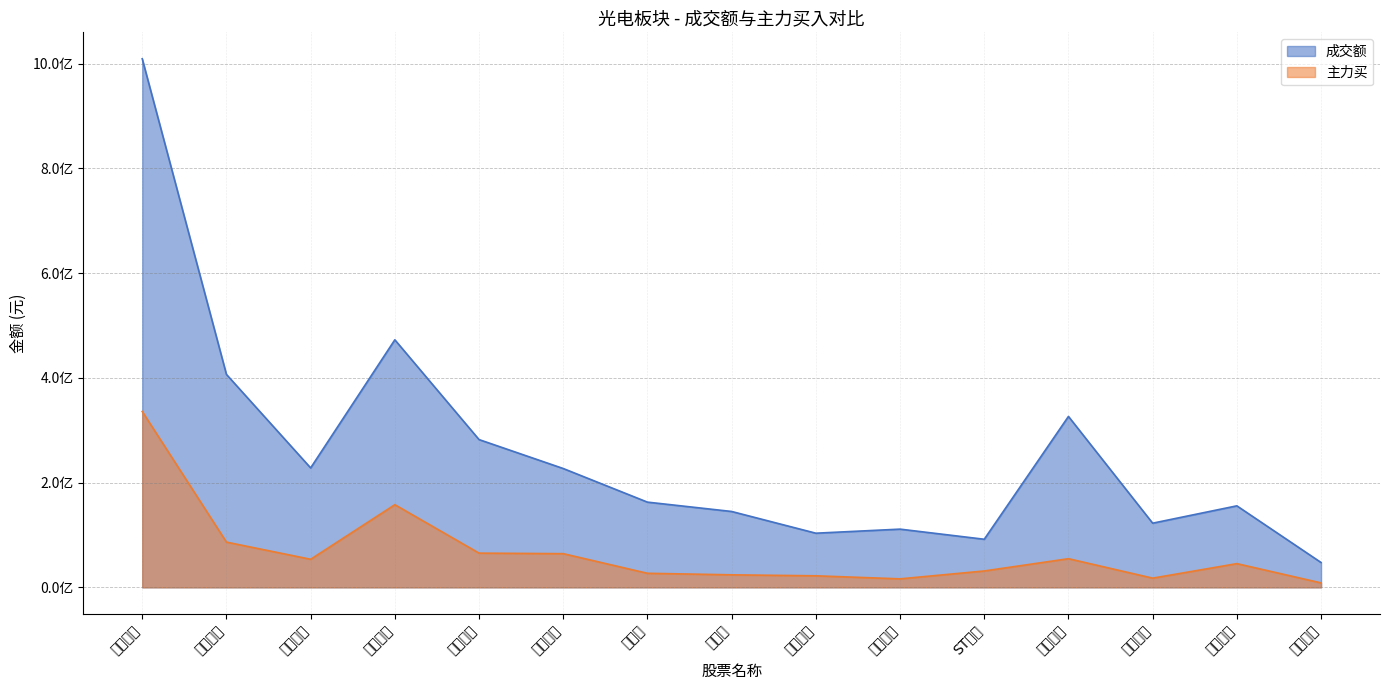

True or false: 成交额 has a value of 228008361 at 洲明科技.

True